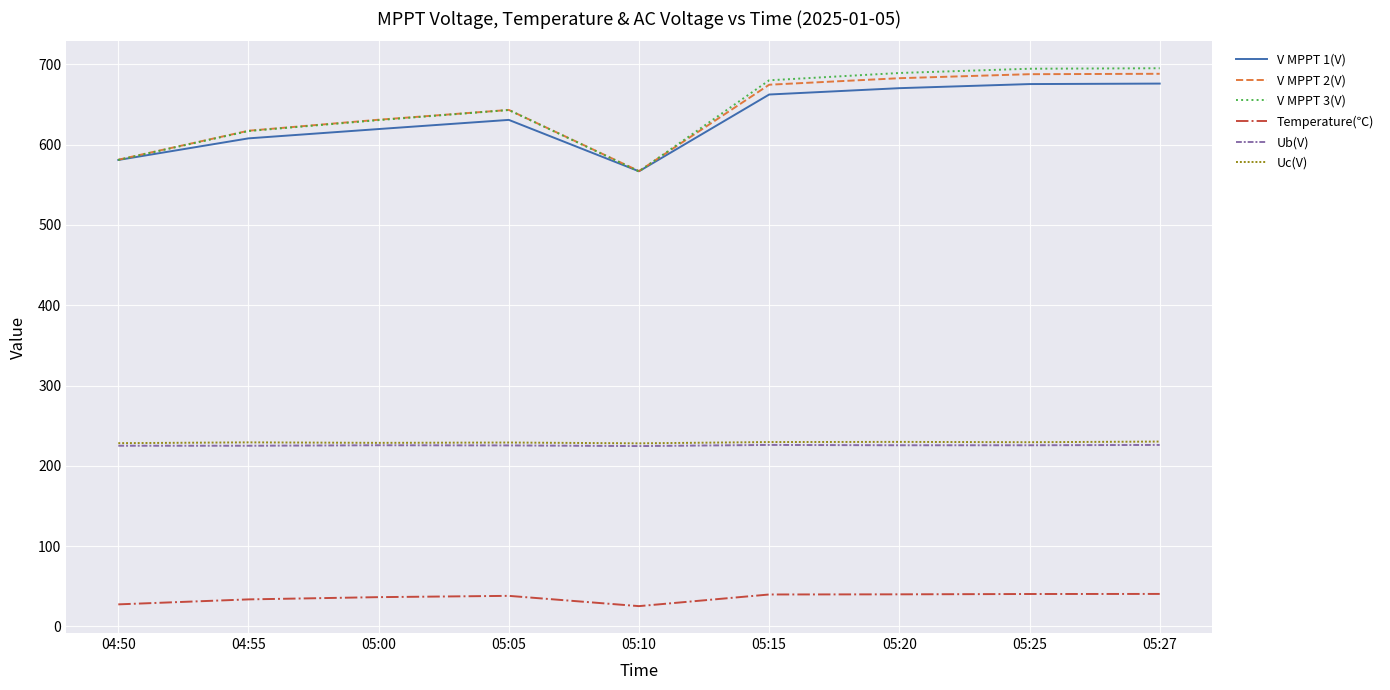

What is the sum of the Ub(V) values at 05:10 and 04:50?

449.6